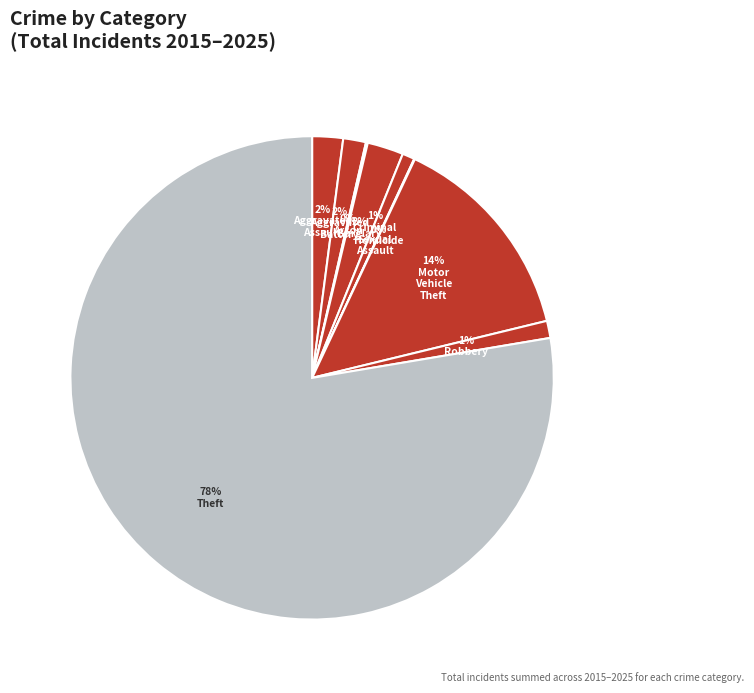

How many segments does this pie chart have?

9